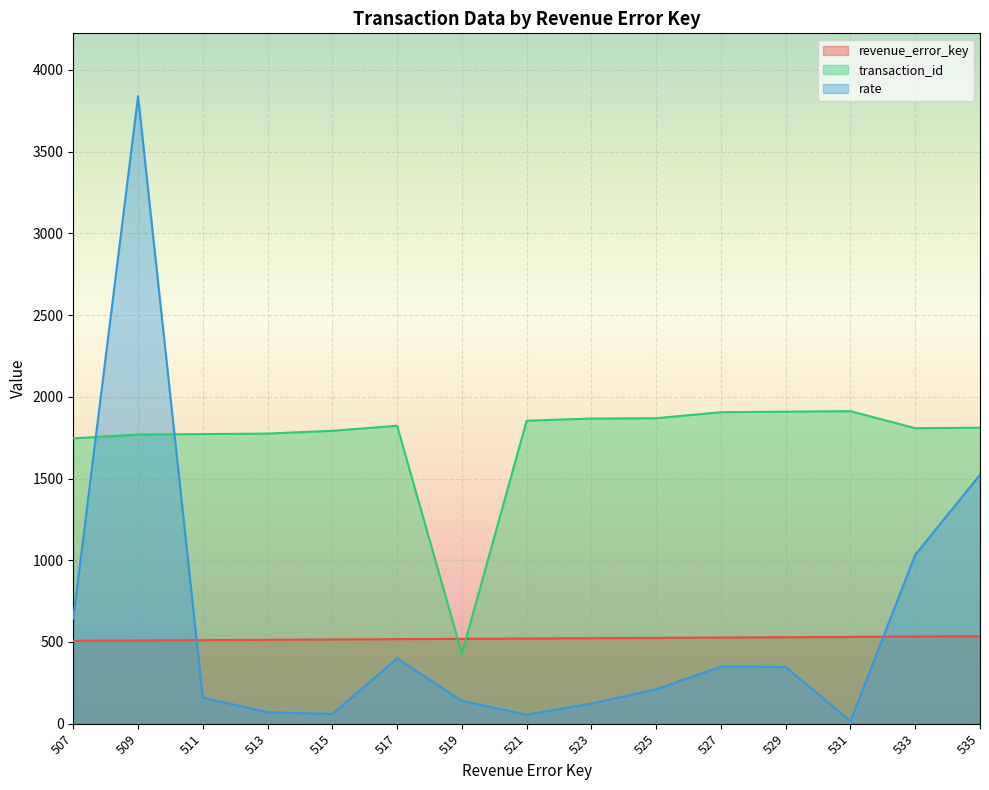

Reading right to left, what are all the values shown in this chart?

revenue_error_key: 535=535.0	533=533.0	531=531.0	529=529.0	527=527.0	525=525.0	523=523.0	521=521.0	519=519.0	517=517.0	515=515.0	513=513.0	511=511.0	509=509.0	507=507.0
transaction_id: 535=1811.0	533=1808.0	531=1912.0	529=1909.0	527=1906.0	525=1869.0	523=1867.0	521=1854.0	519=429.0	517=1823.0	515=1792.0	513=1775.0	511=1772.0	509=1769.0	507=1746.0
rate: 535=1522.8	533=1033.2	531=15.5	529=347.5	527=350.0	525=210.0	523=123.6	521=54.9	519=139.7	517=400.0	515=60.0	513=70.0	511=159.3	509=3840.0	507=644.4